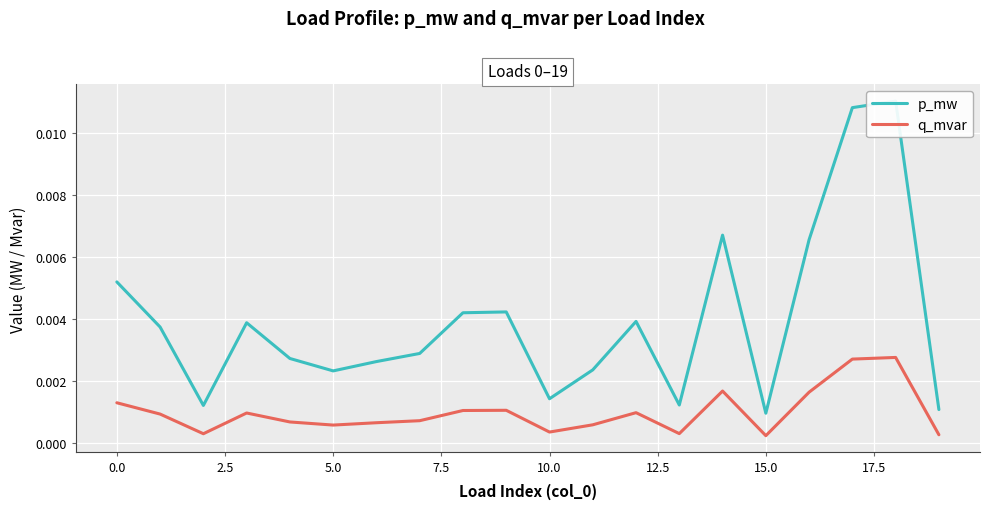

True or false: p_mw and q_mvar cross at least once.

False